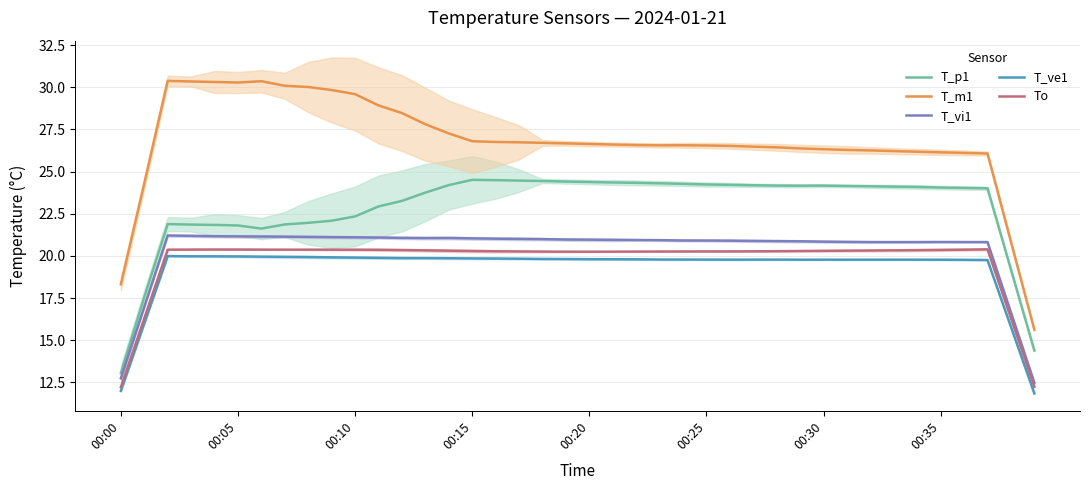

Which series has the largest total across all categories?

T_m1